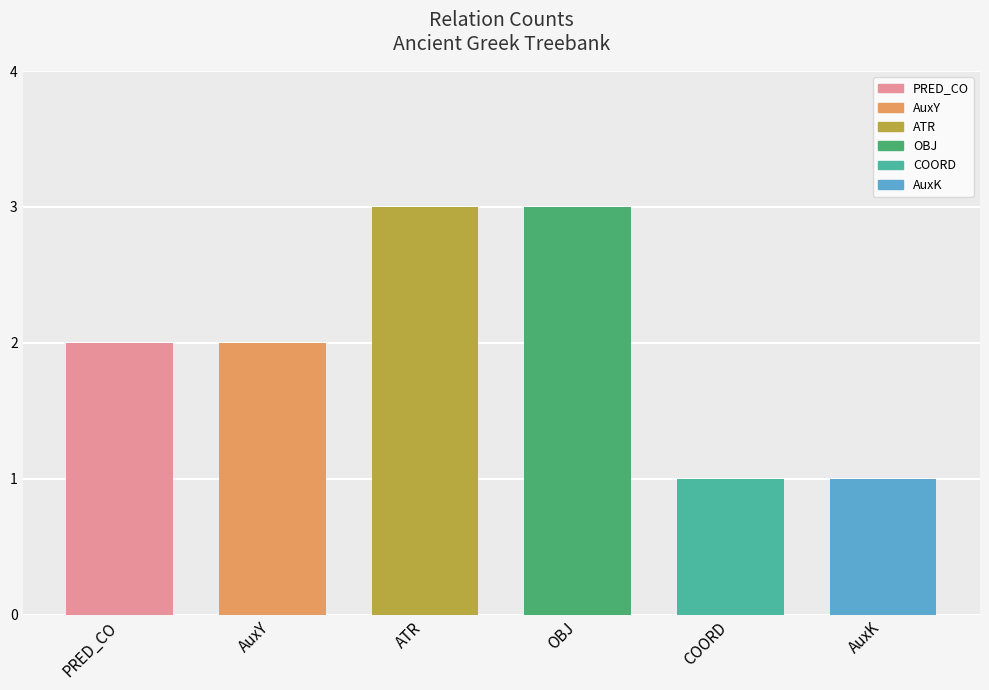

What is the value of the 2nd bar from the left?

2